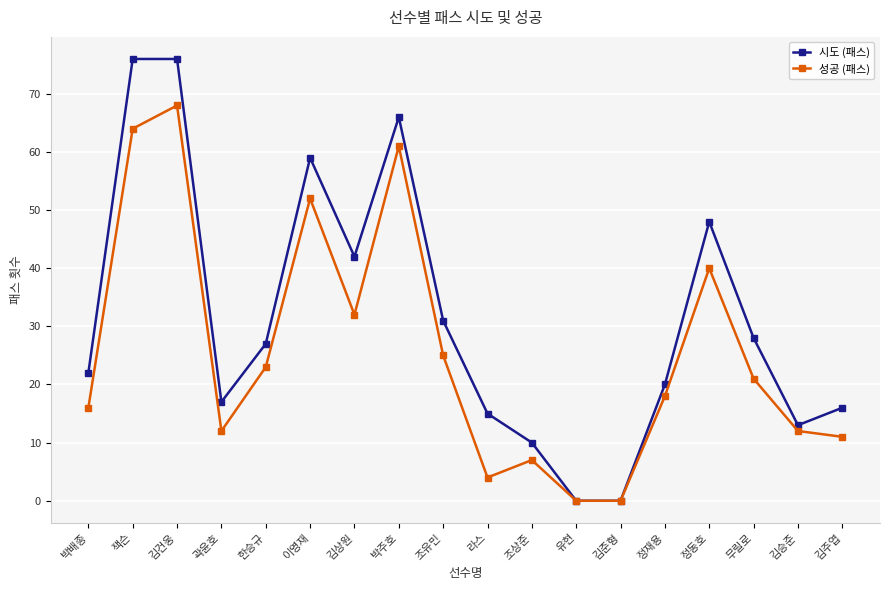

Does the chart have visible grid lines?

Yes